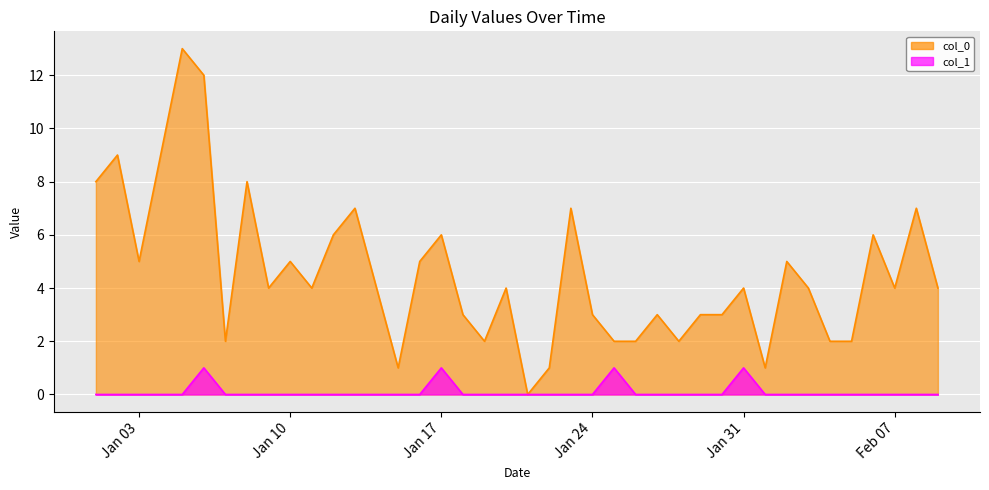

At which category is the sum across all series the highest?

2023-01-05